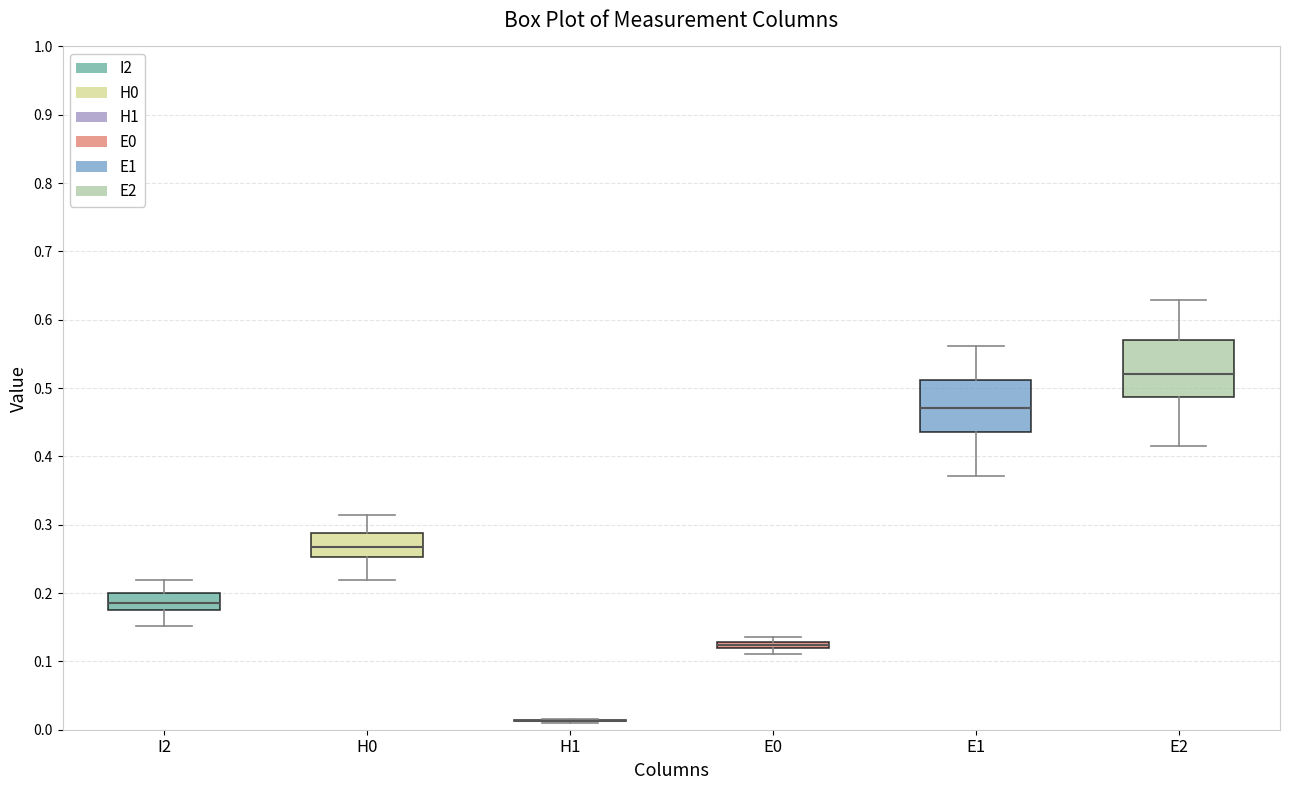

Where does the upper whisker of the box for I2 end on the y-axis? The values are not printed on the chart, so give them approximately, as read against the axis.

0.22